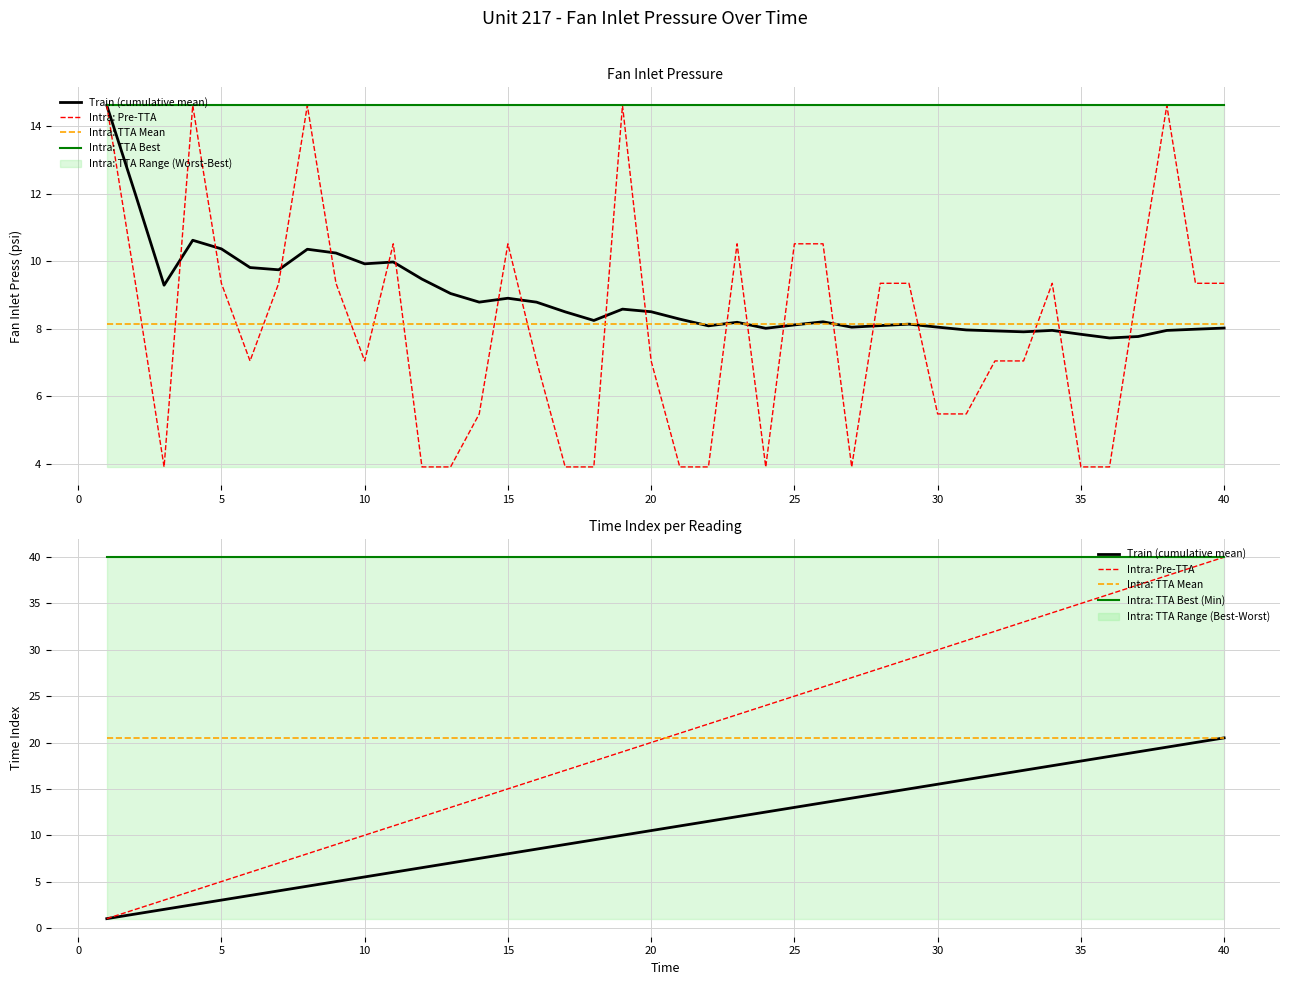

True or false: Intra: TTA Mean and Train (cumulative mean) cross at least once.

False